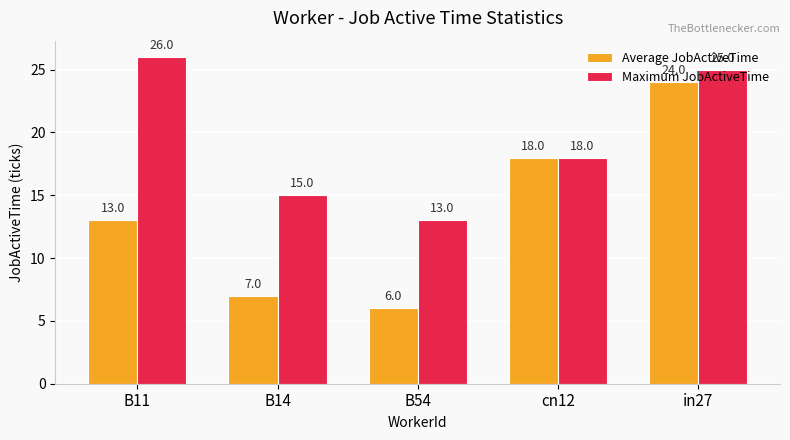

What is the average value of the Average JobActiveTime series?

14